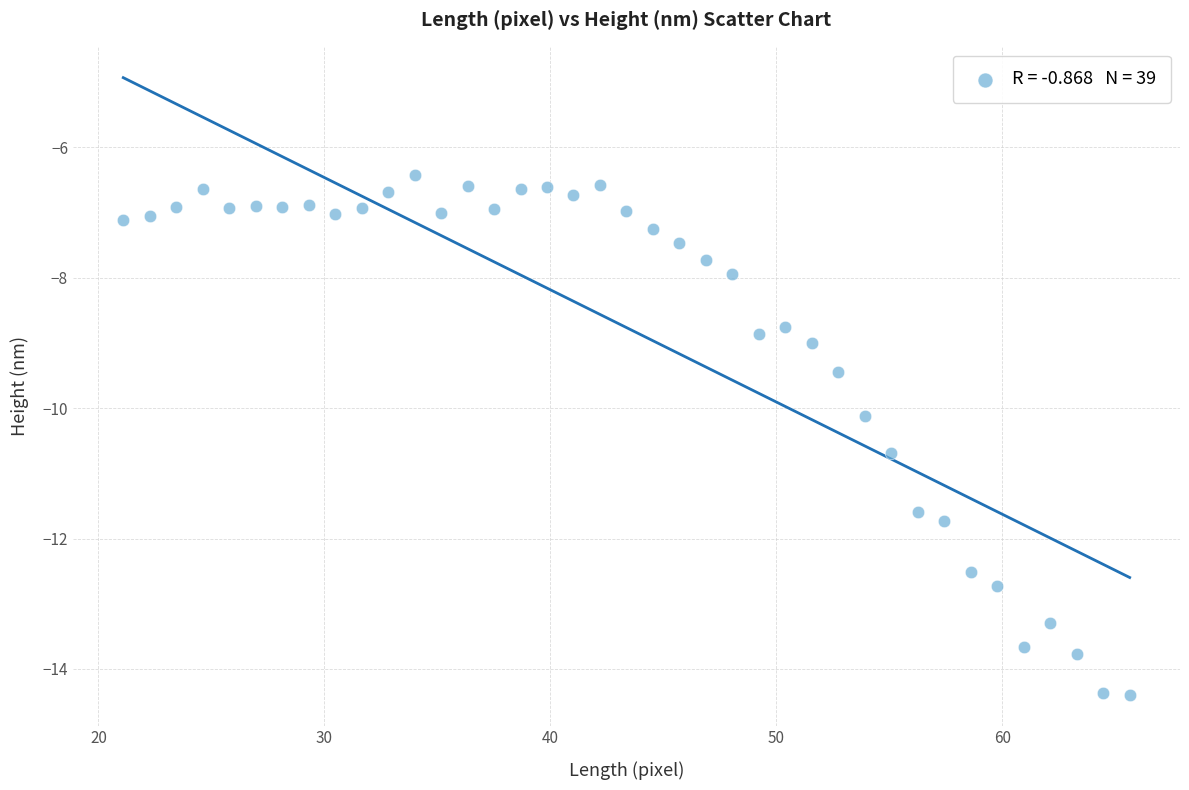

What Y value in the scatter plot is closest to -10?

-10.1